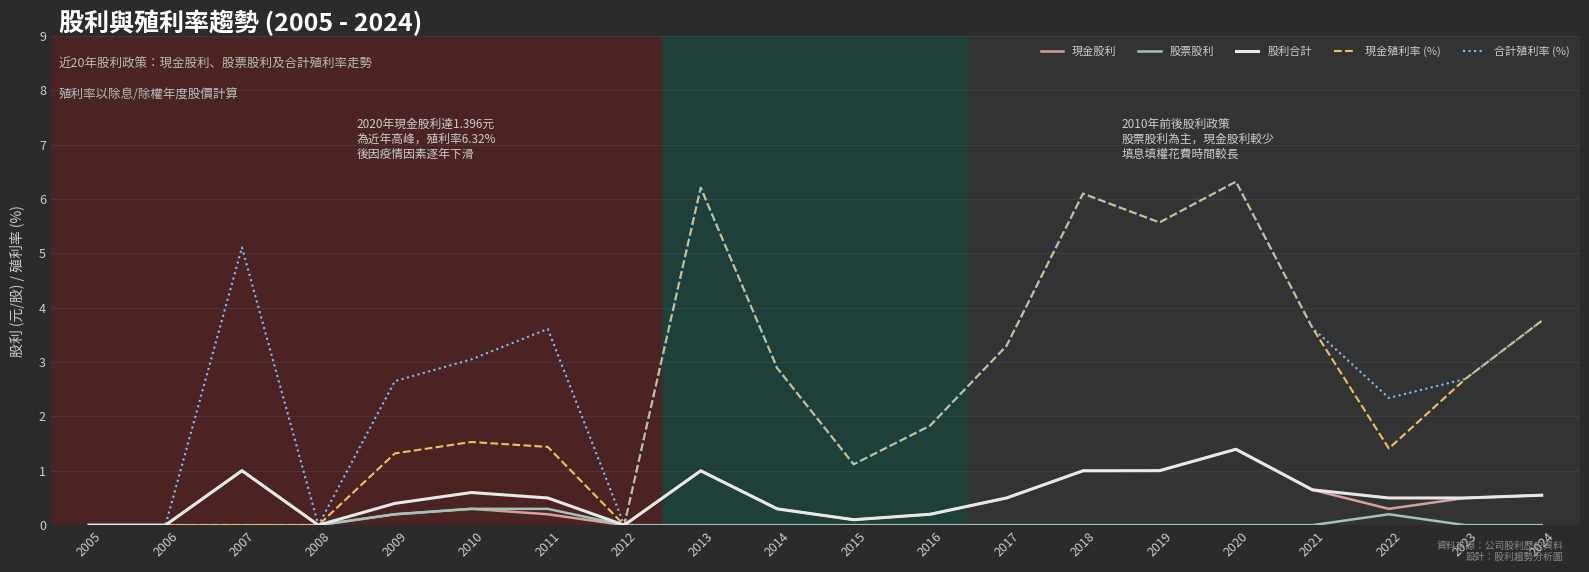

What is the highest value of the 現金股利 series?

1.4